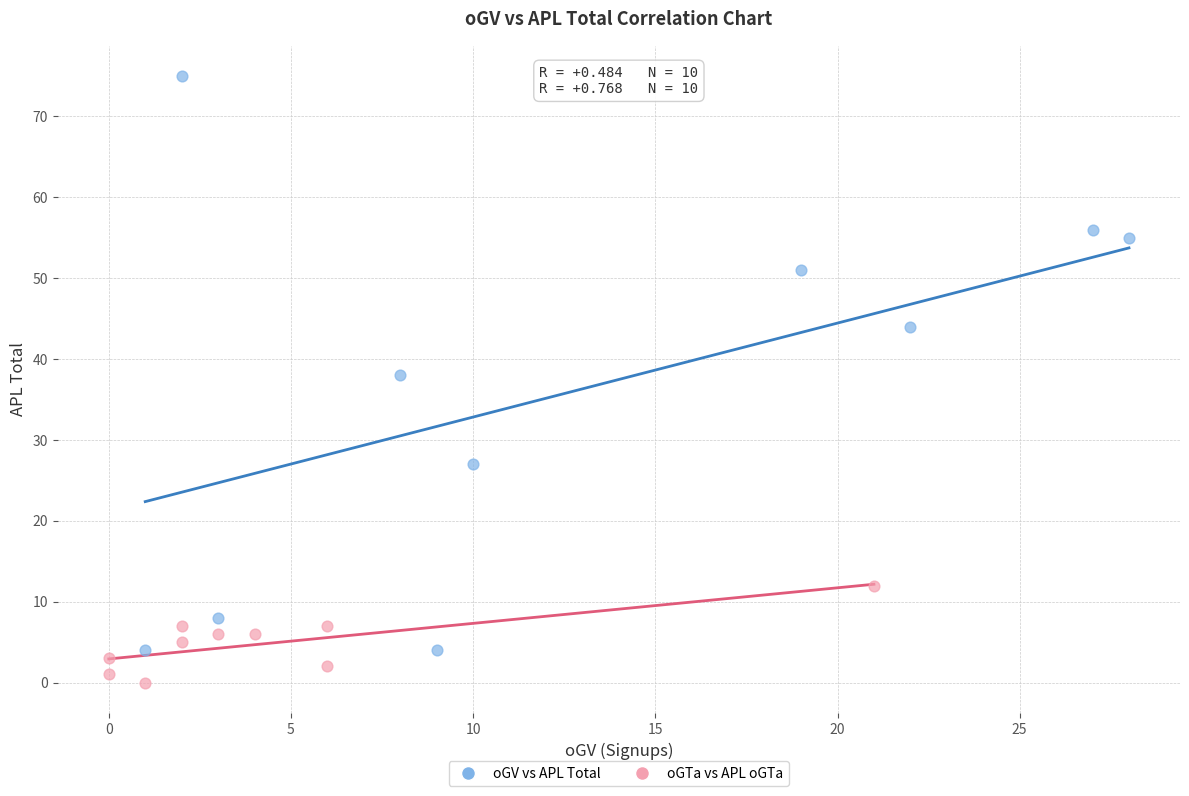

Which series contains the highest Y value?

oGV vs APL Total